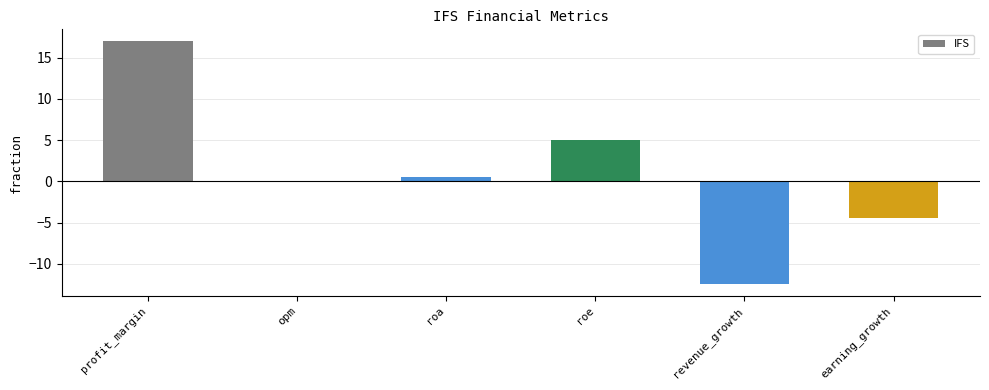

What is the sum of the values at roe and revenue_growth?

-7.4